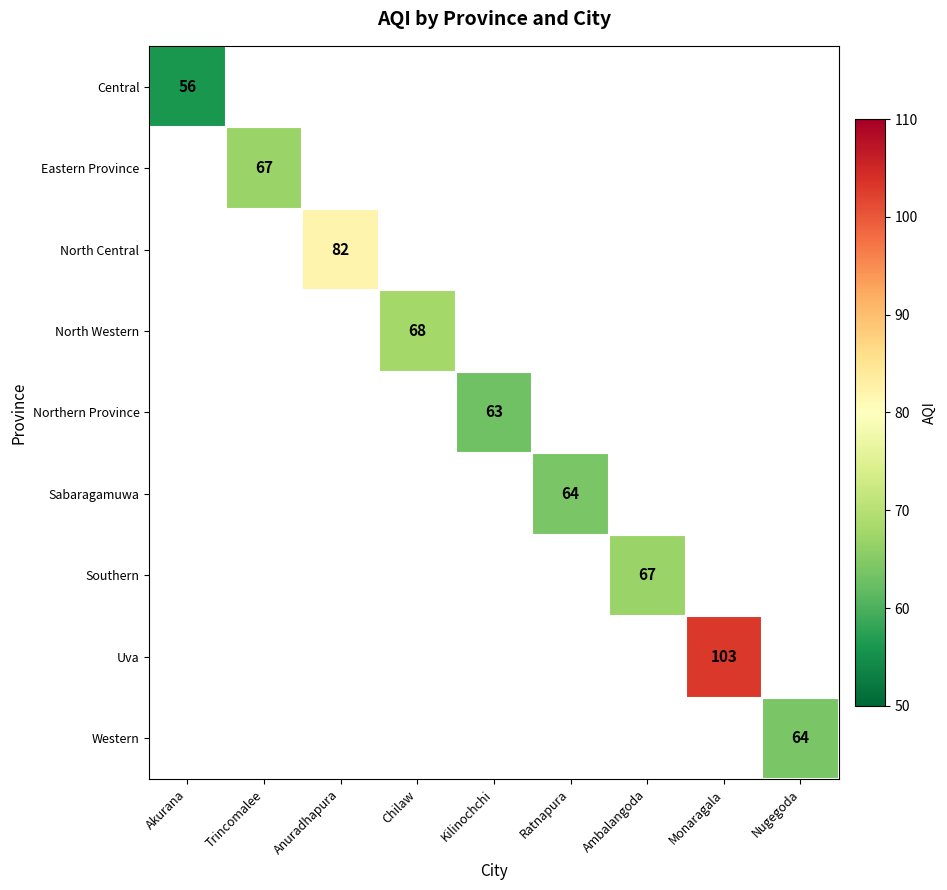

At how many categories does at least one series exceed 99?

1